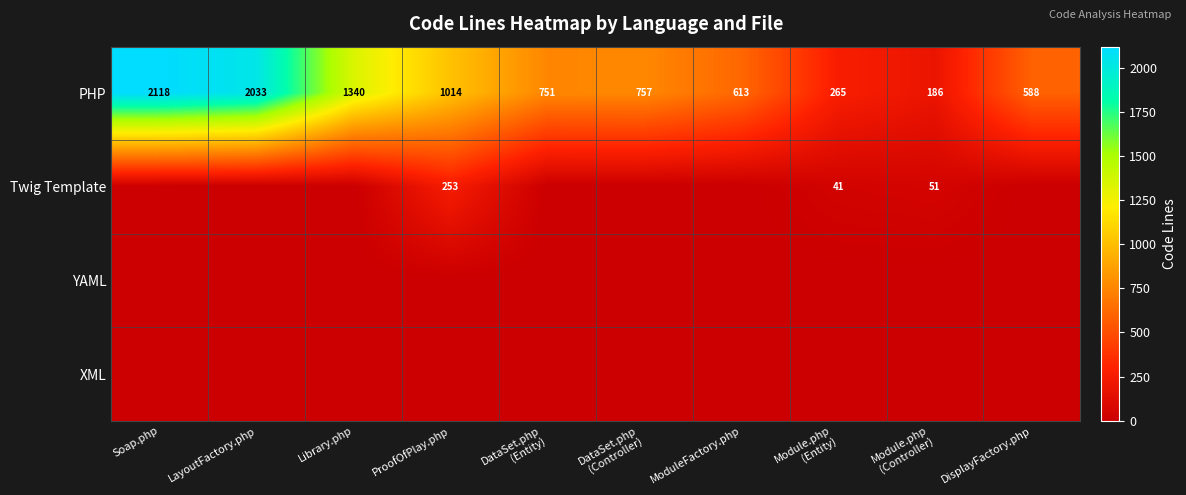

What is the maximum value for PHP?

2118